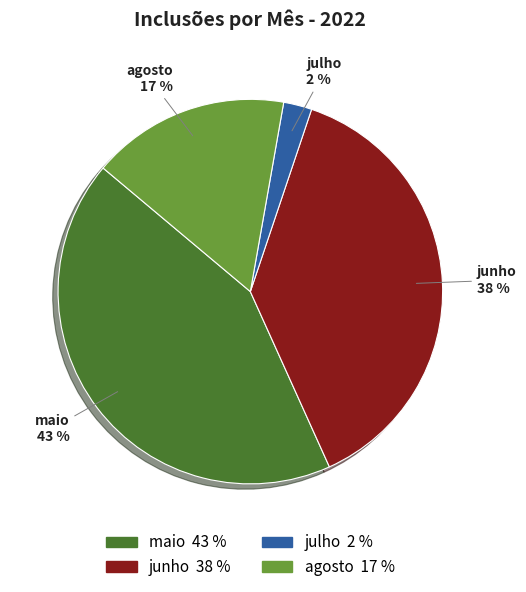

To the nearest percent, what portion does agosto represent?

17%